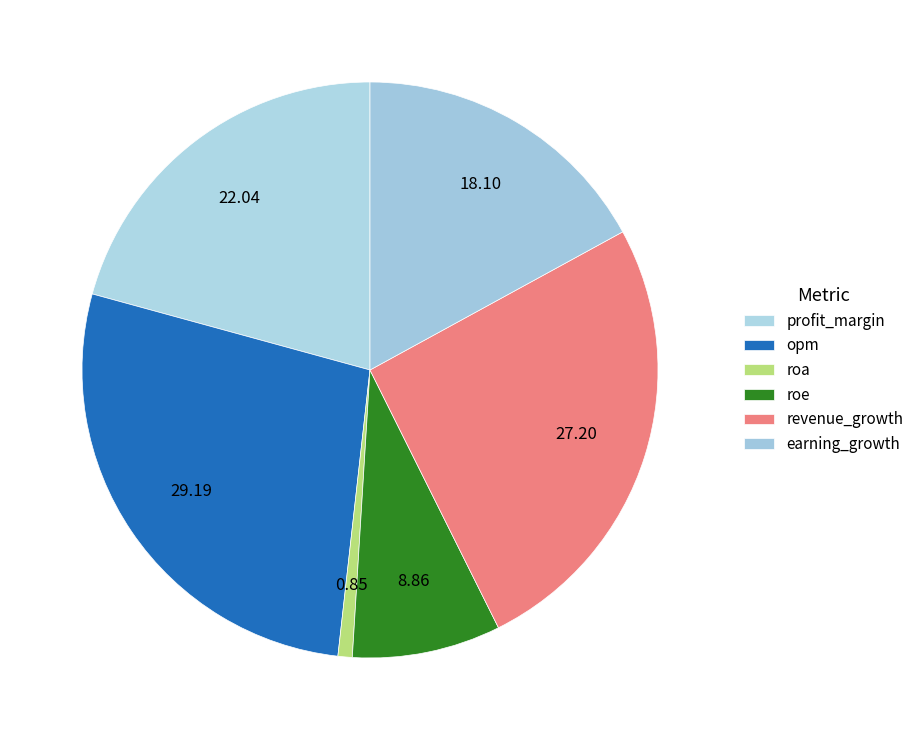

Which slice is the smallest?

roa